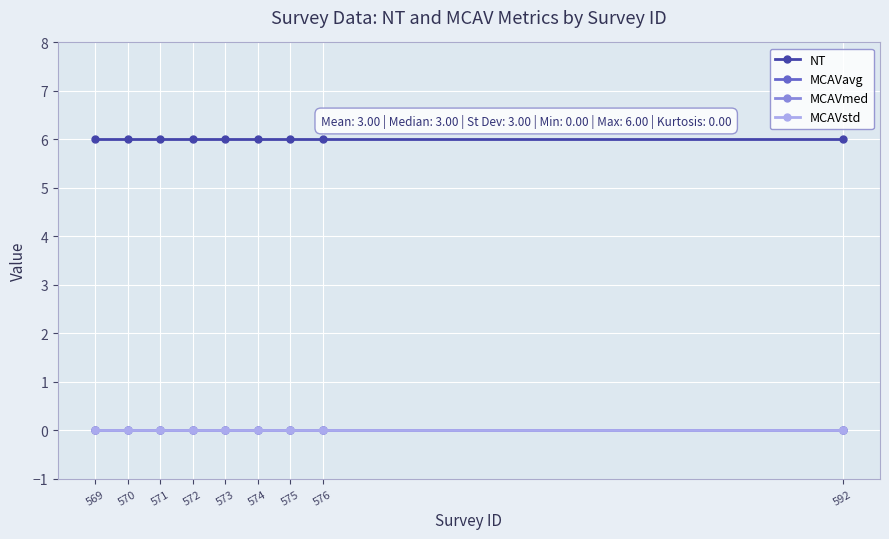

True or false: MCAVavg and NT intersect in this chart.

False